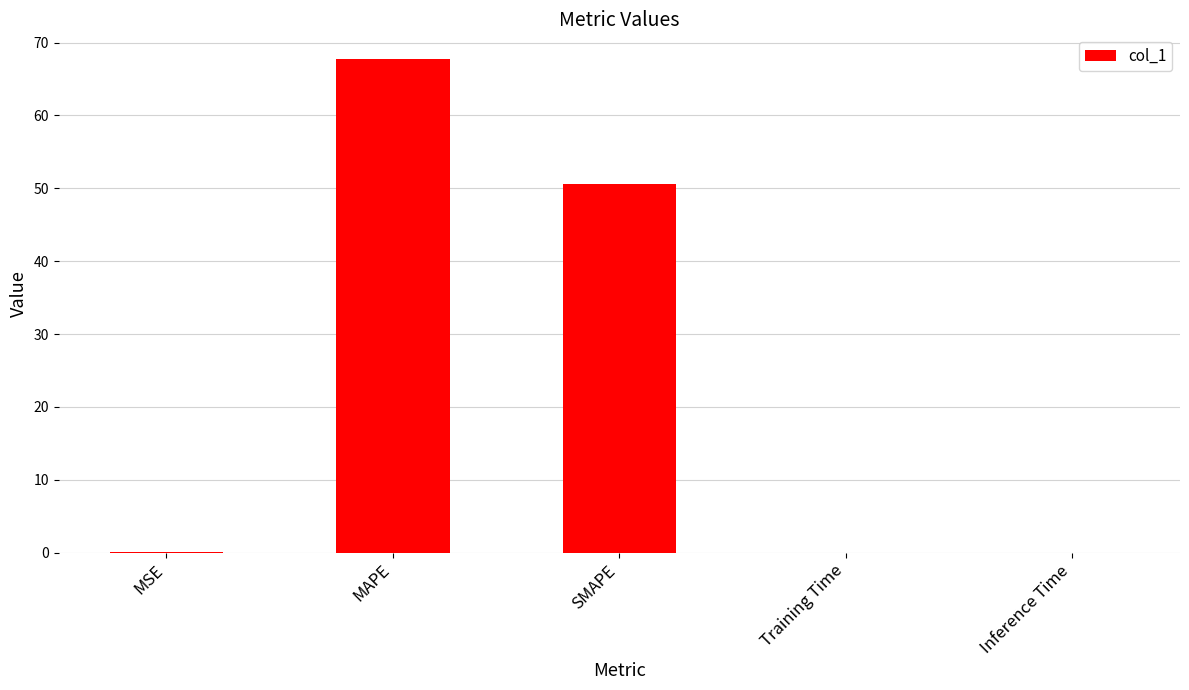

Count the number of categories in the chart.

5